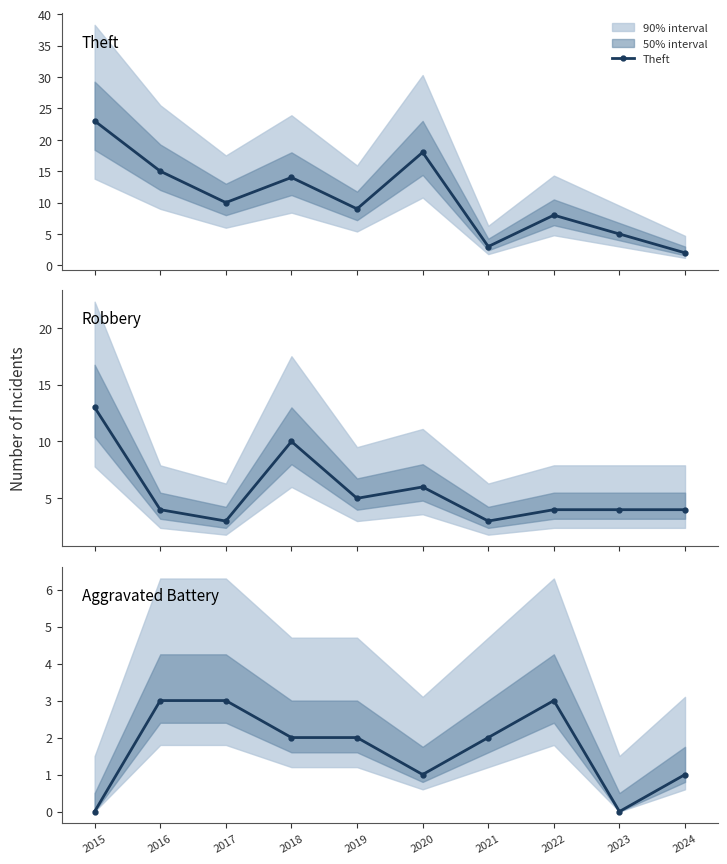

How many categories are shown in the chart?

10